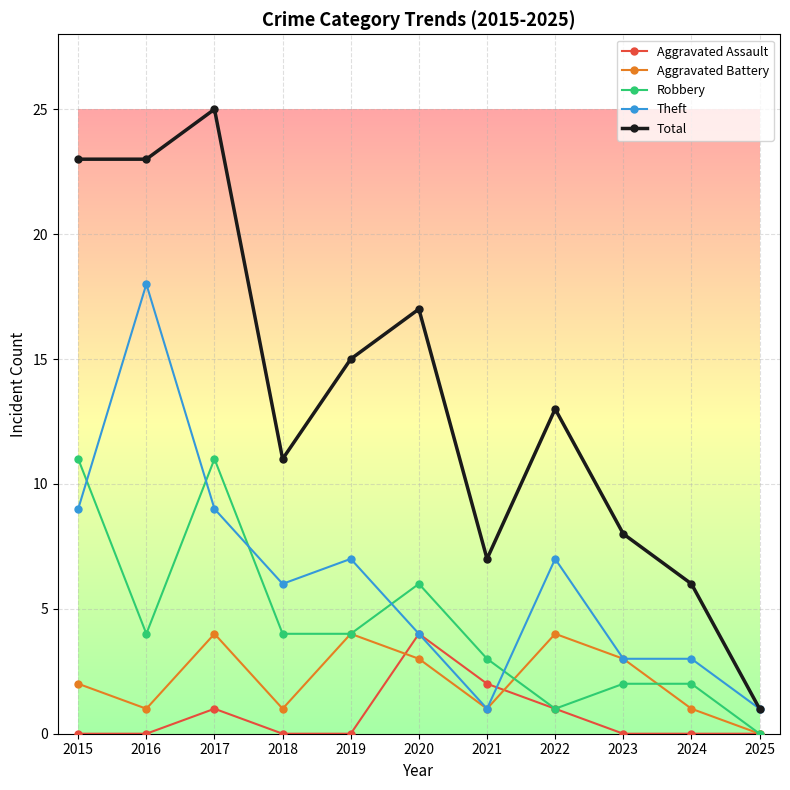

What is the maximum value for Robbery?

11